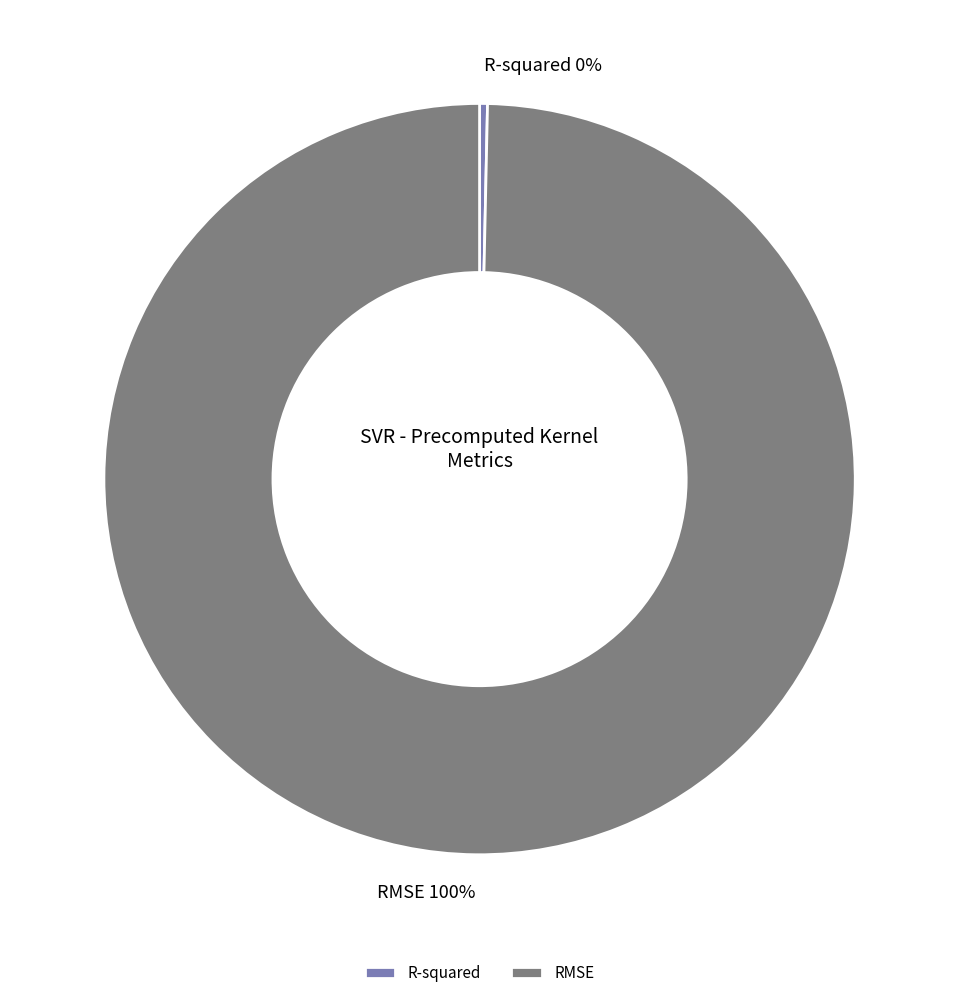

Do RMSE and R-squared together represent more than half of the pie?

Yes